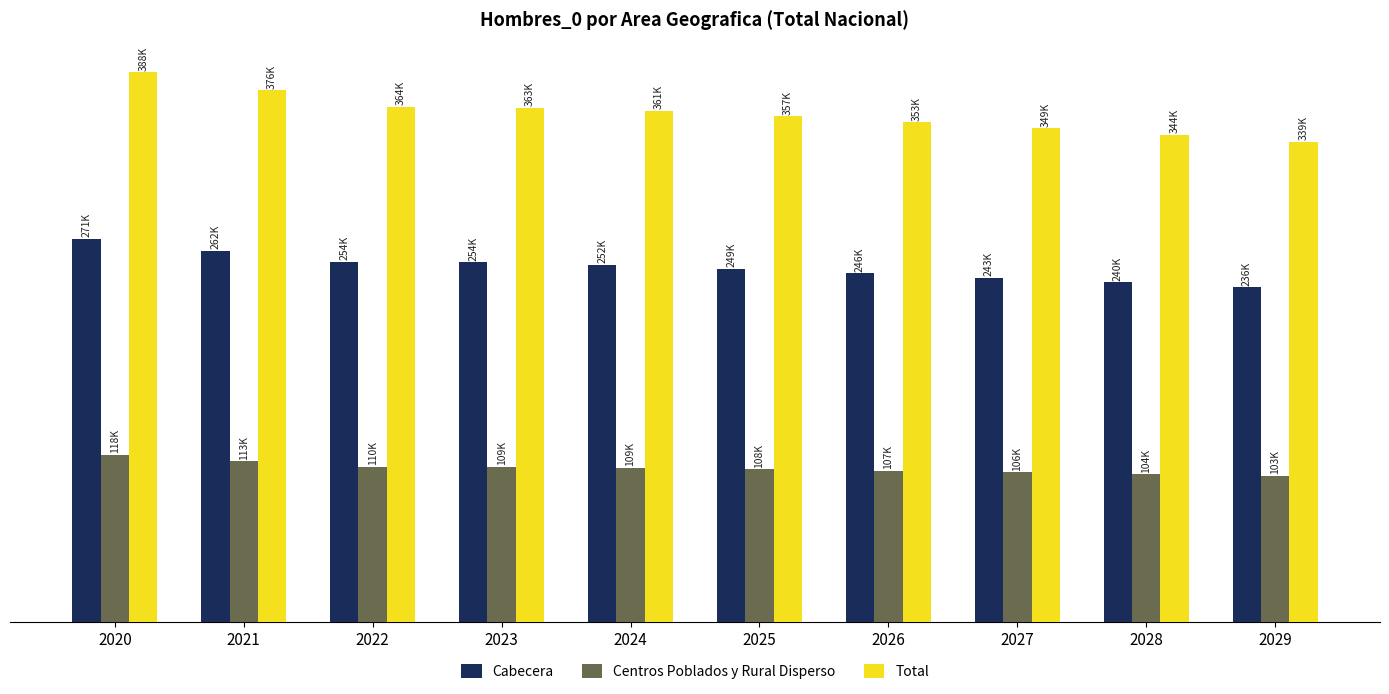

Between 2025 and 2021, which is larger?

2021